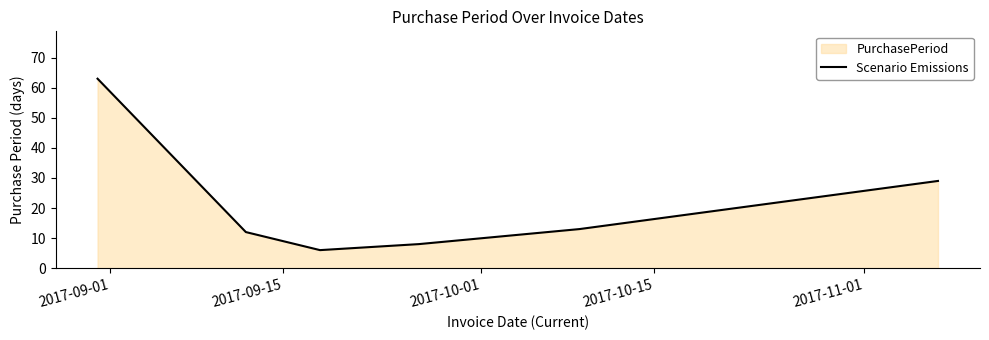

How many interior local valleys (lower than both neighbors) does the data have?

1